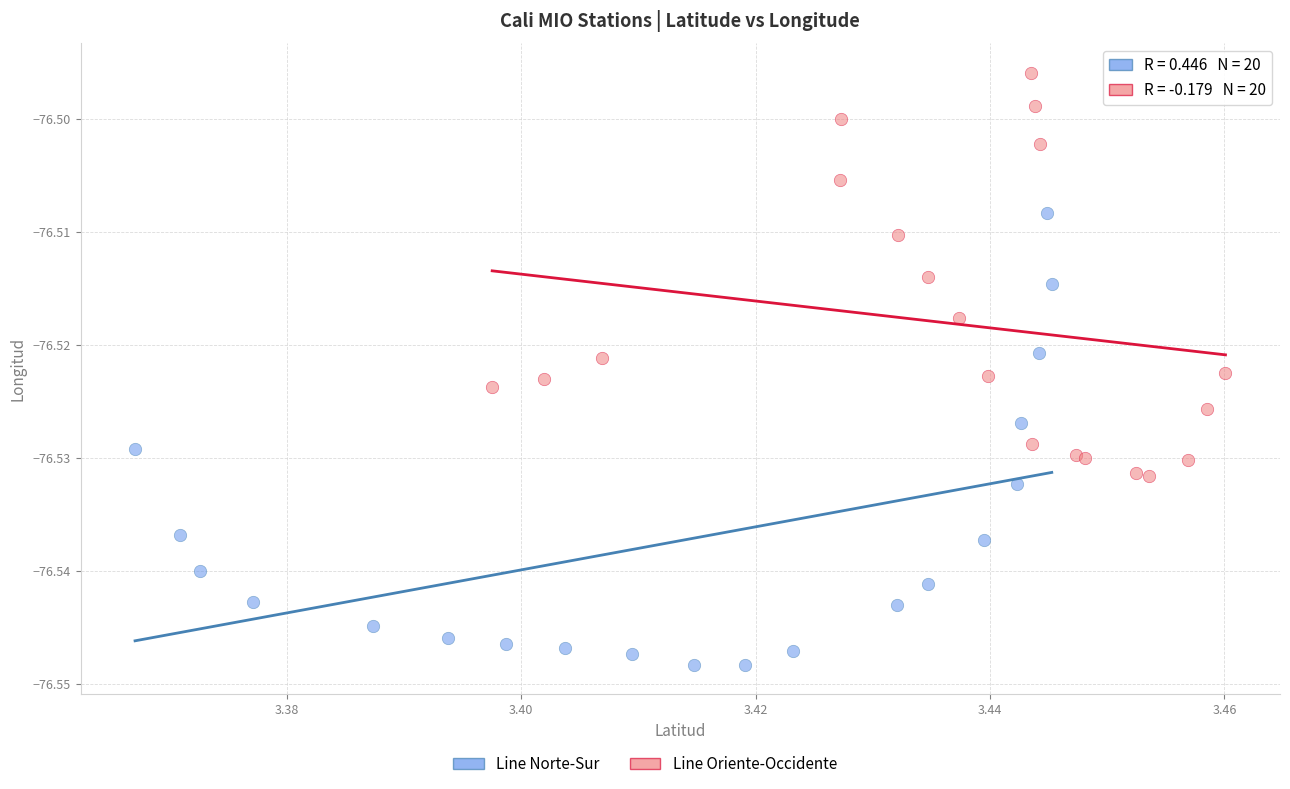

Which series contains the highest Y value?

Line Oriente-Occidente